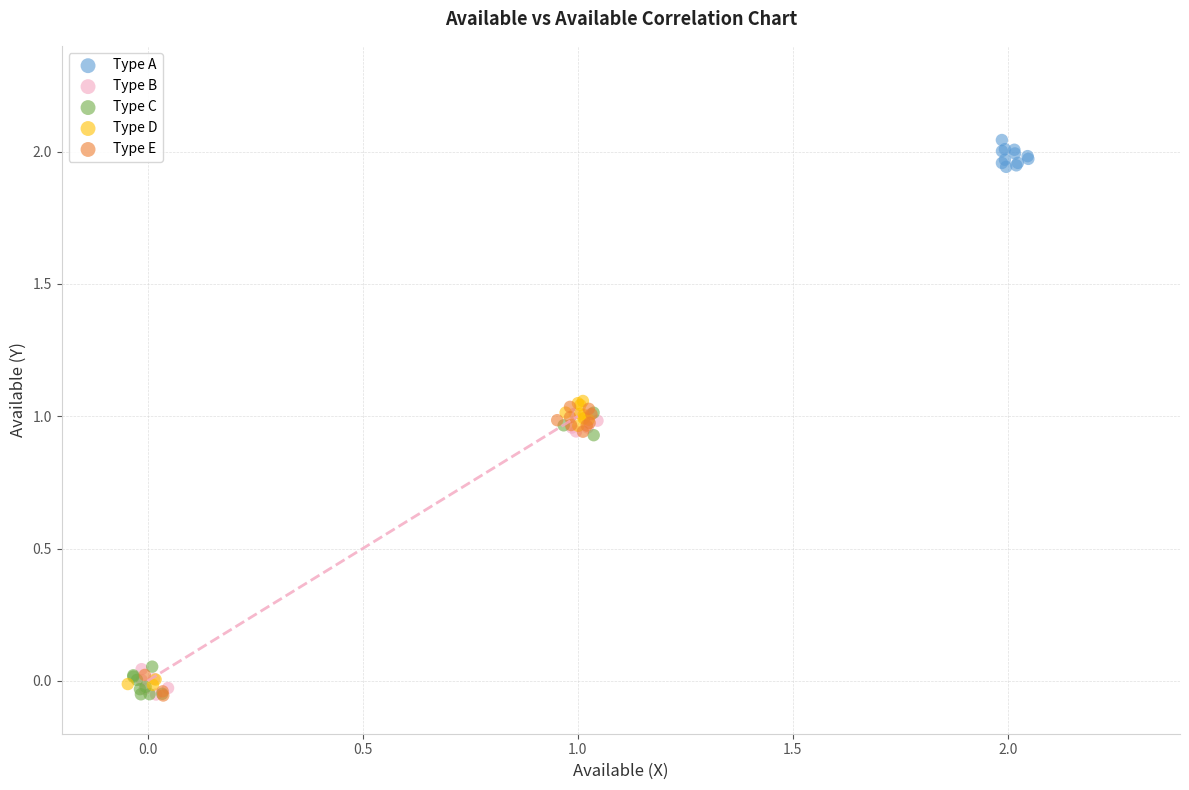

Which series reaches the maximum Y coordinate?

Type A